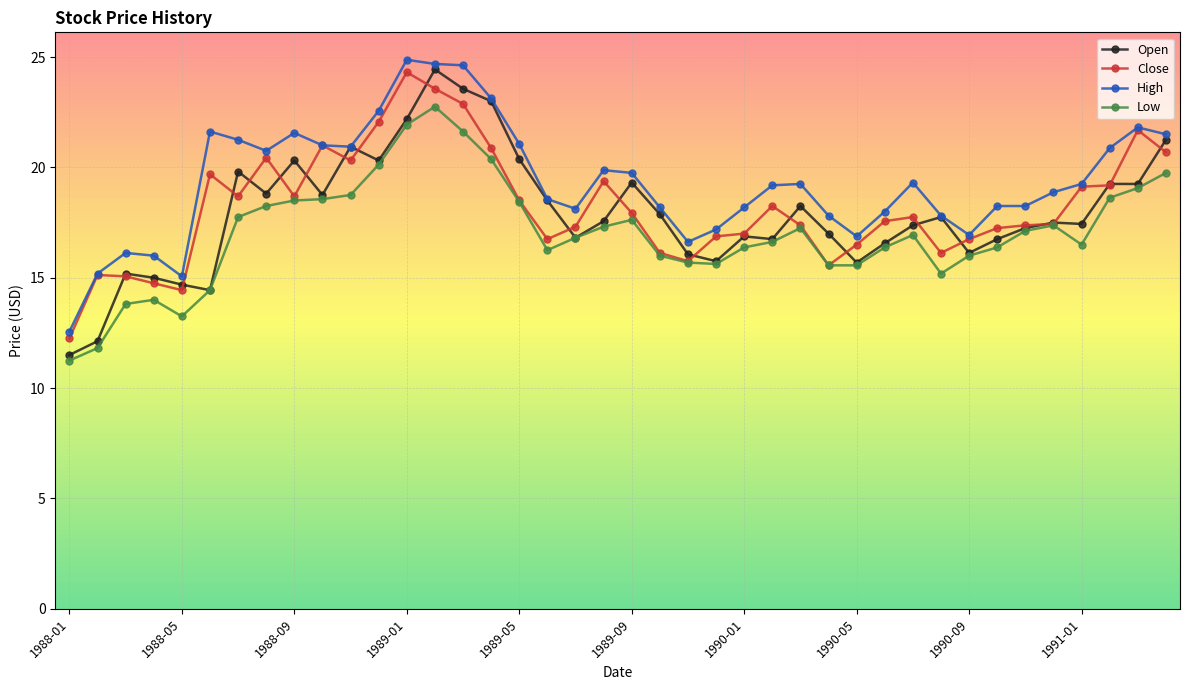

Which series has the largest total across all categories?

High